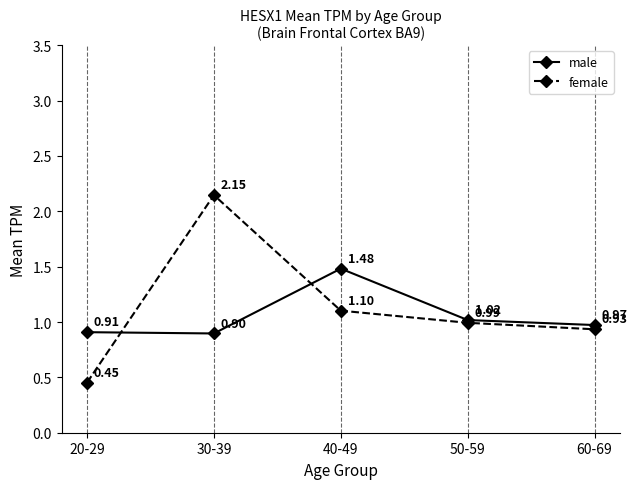

At which category does female reach its first local peak?

30-39